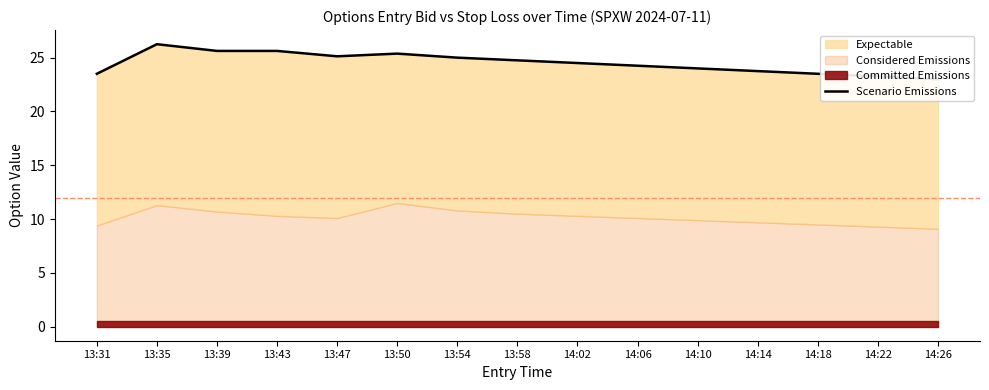

The chart shows a value of 39.7 at 14:14. True or false?

False